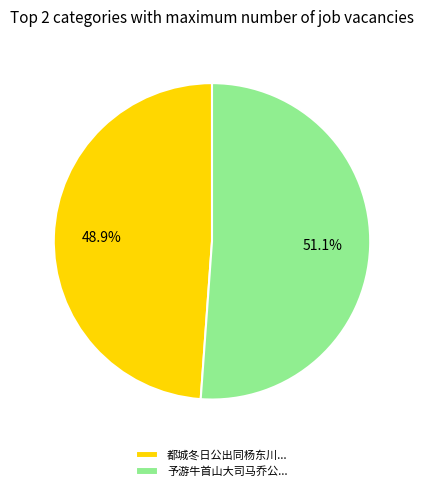

Combined, do 都城冬日公出同杨东川... and 予游牛首山大司马乔公... account for over 50%?

Yes